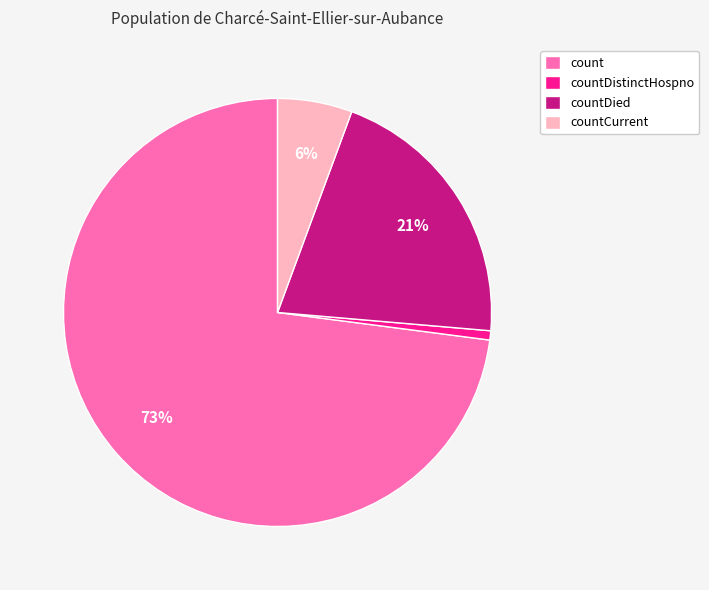

True or false: countCurrent accounts for 6% of the total.

True